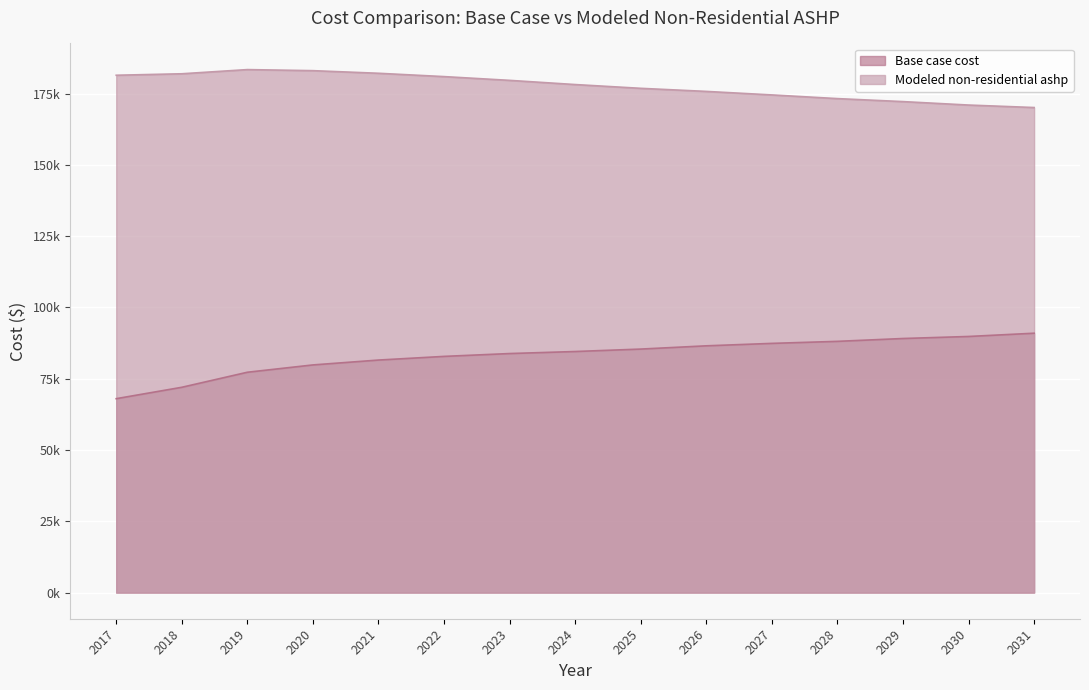

True or false: Base case cost has more than 1 points higher than both neighbors.

False